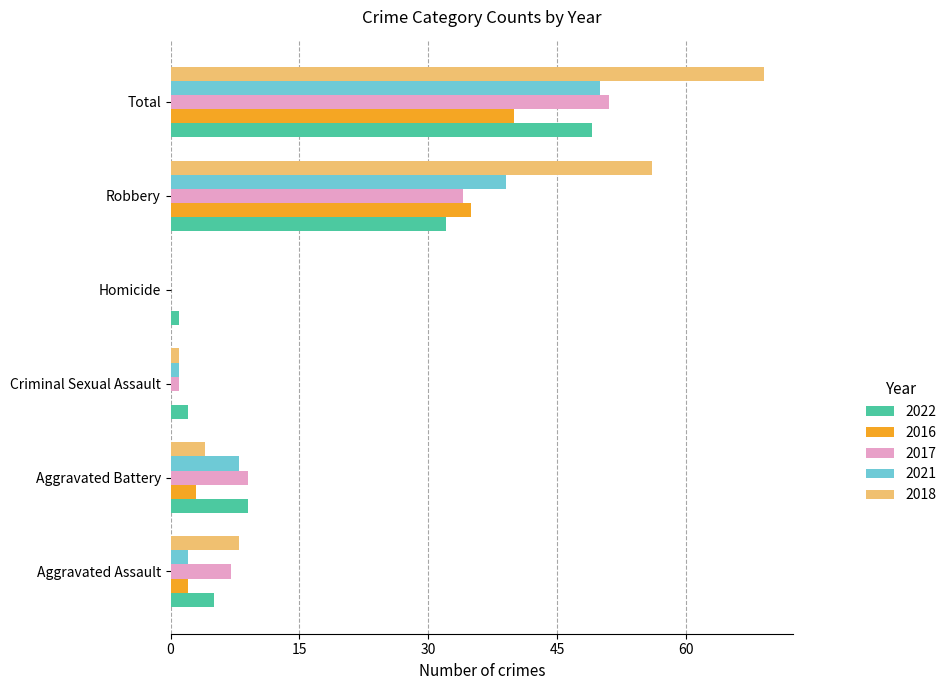

Where is 2016 nearest to the value 20?

Robbery